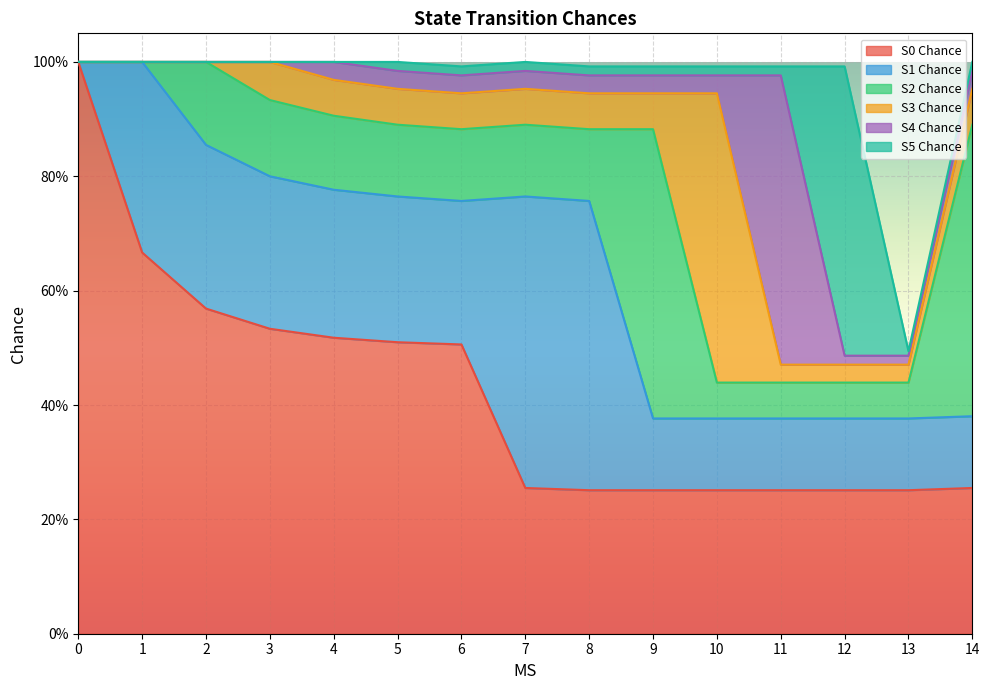

What is the difference between the maximum and minimum values in the S4 Chance series?

0.5